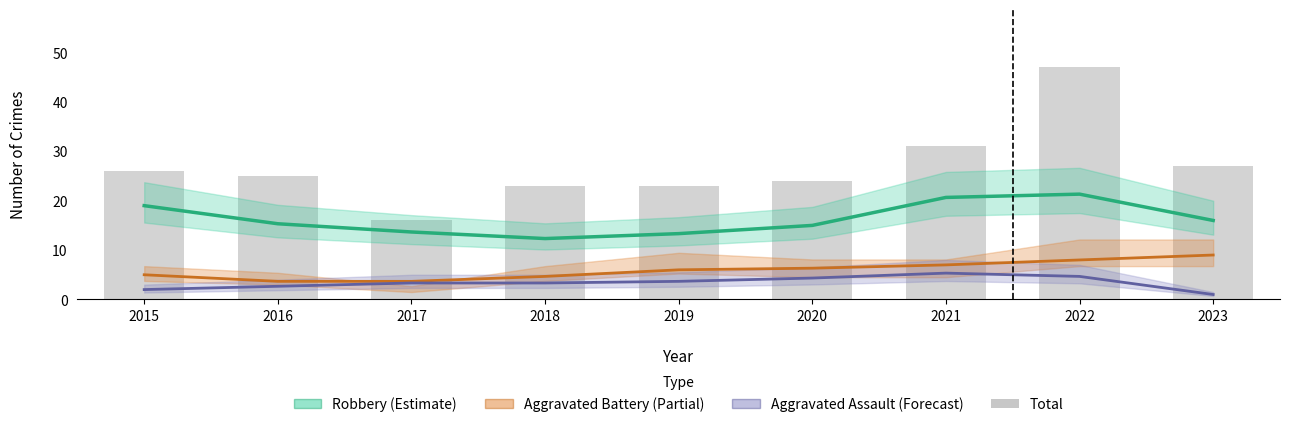

True or false: Robbery (Estimate) has a value of 7.2 at 2021.

False